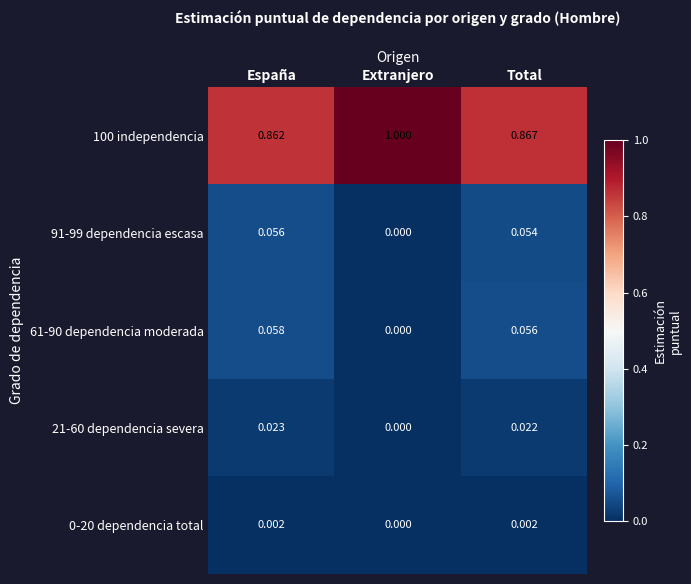

Which category has the highest value in the 21-60 dependencia severa series?

España